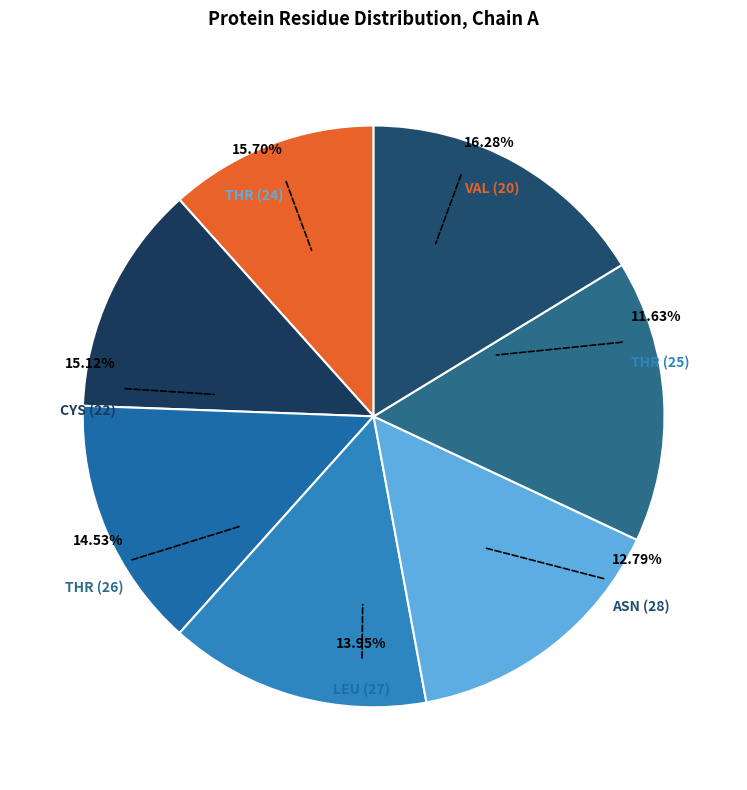

To the nearest percent, what is the combined percentage of THR and LEU?

30%